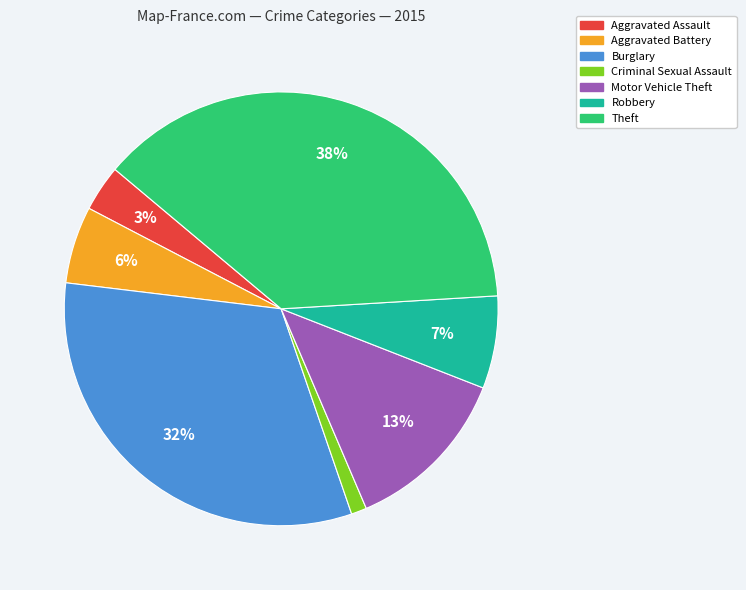

What percentage is the Theft slice, to the nearest percent?

38%